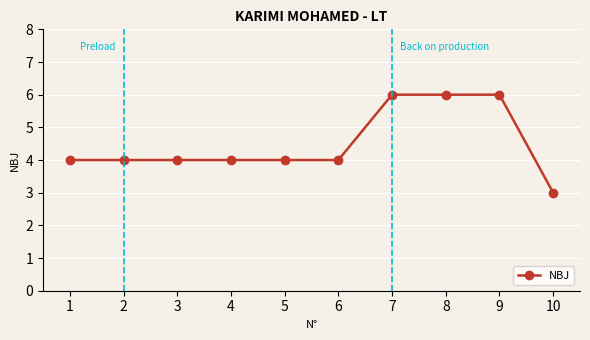

What is the approximate value at 2?

4